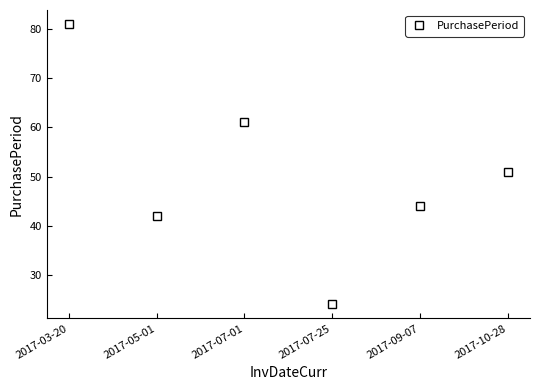

True or false: the data shows 51 at 2017-10-28.

True